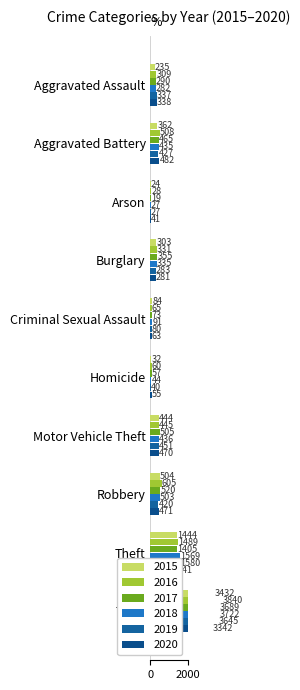

What is the difference between the maximum and minimum values in the 2017 series?

3670